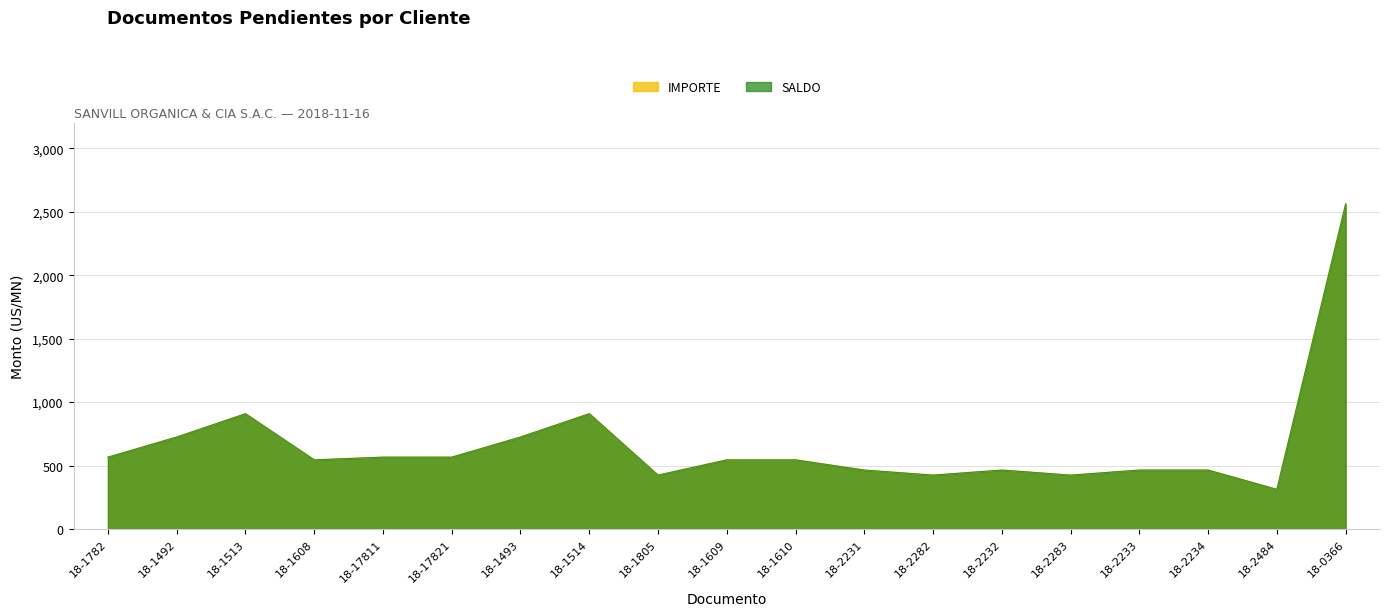

In IMPORTE, how many points are lower than both neighbors (excluding endpoints)?

5